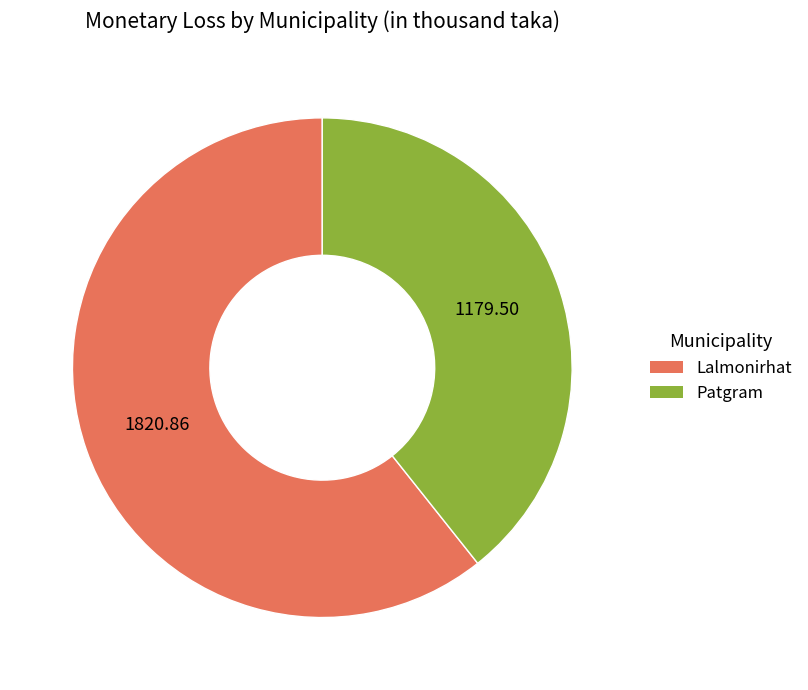

Approximately how many times larger is the value at Lalmonirhat compared to Patgram?

1.5